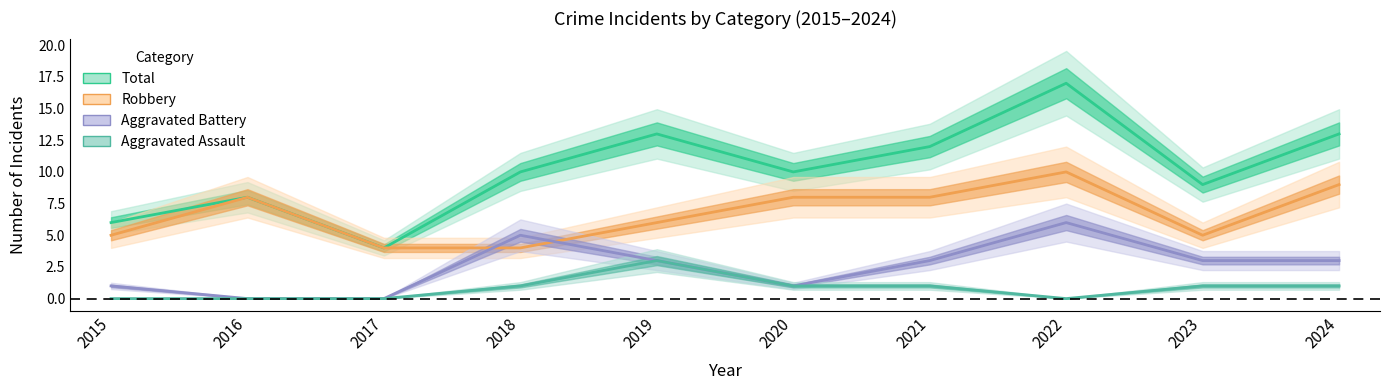

Between 2022 and 2017, which is larger?

2022